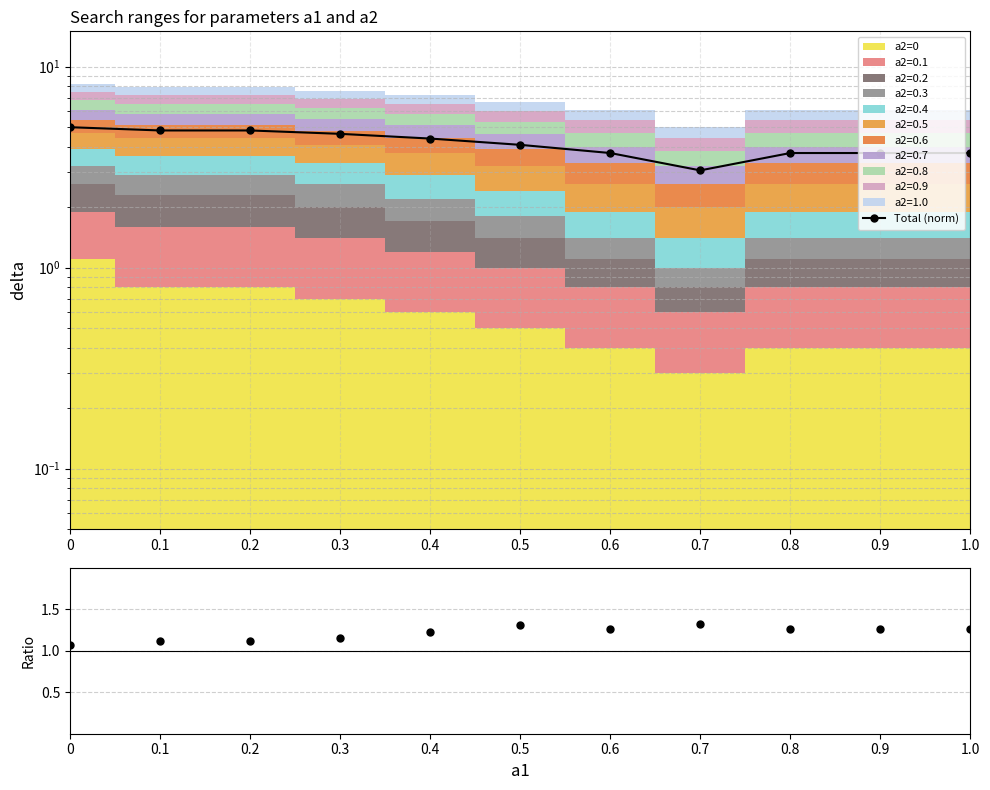

Where is the first local minimum?

0.7